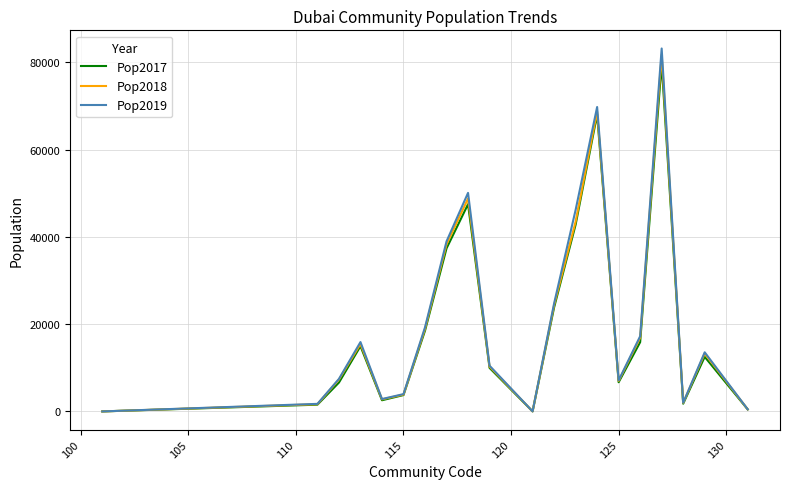

Which series has the largest range (max minus min)?

Pop2019